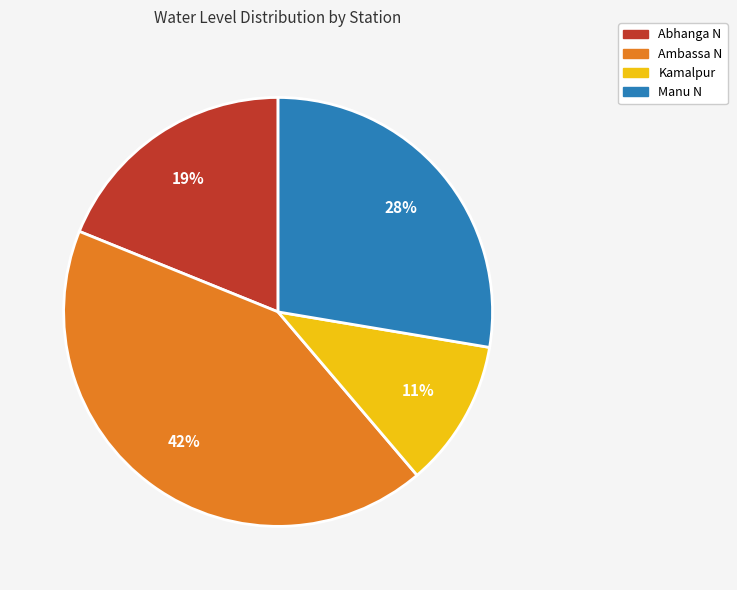

How many segments does this pie chart have?

4